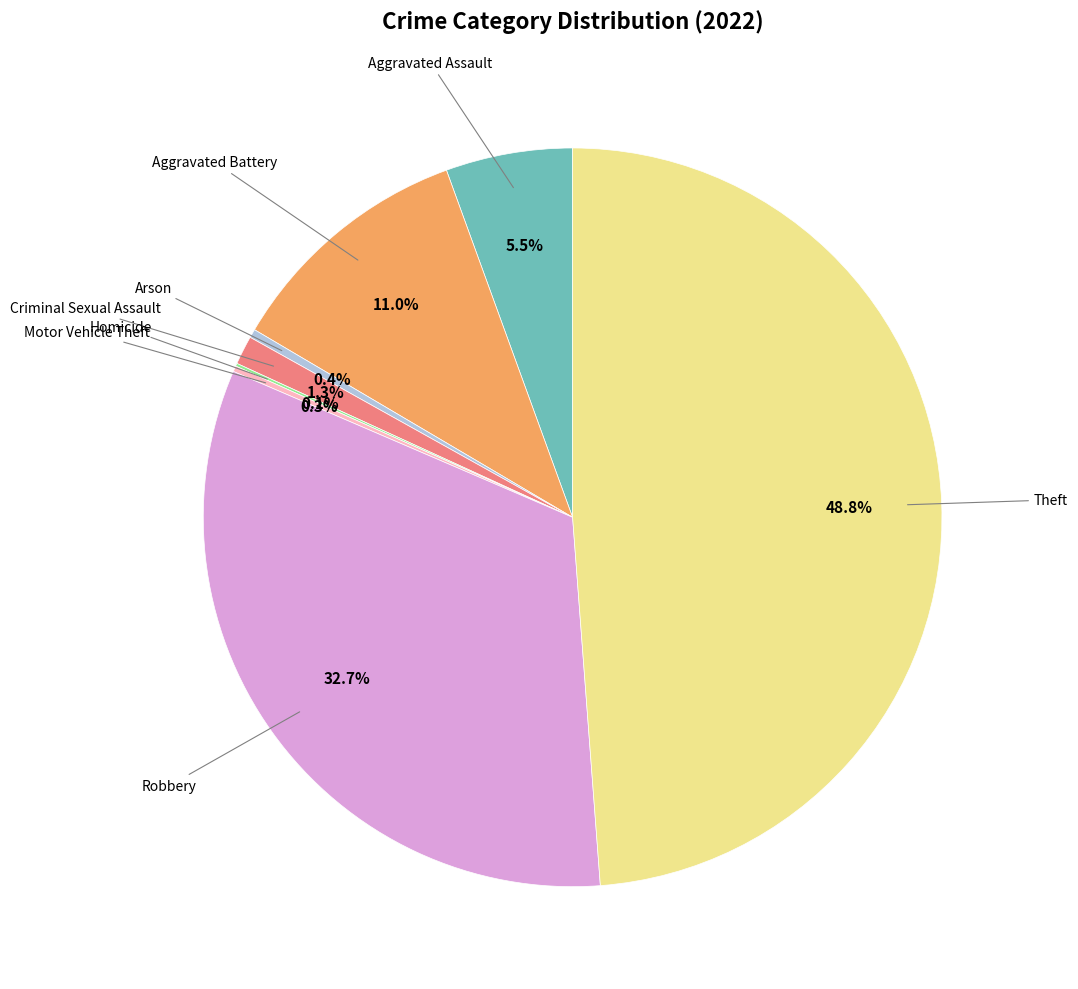

Does any single category account for the majority?

No